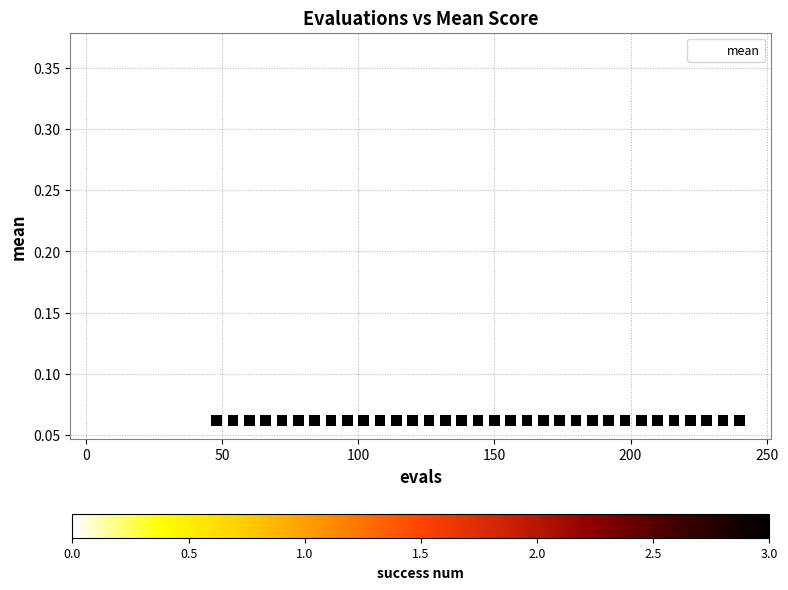

Count the number of points in this scatter plot.

40